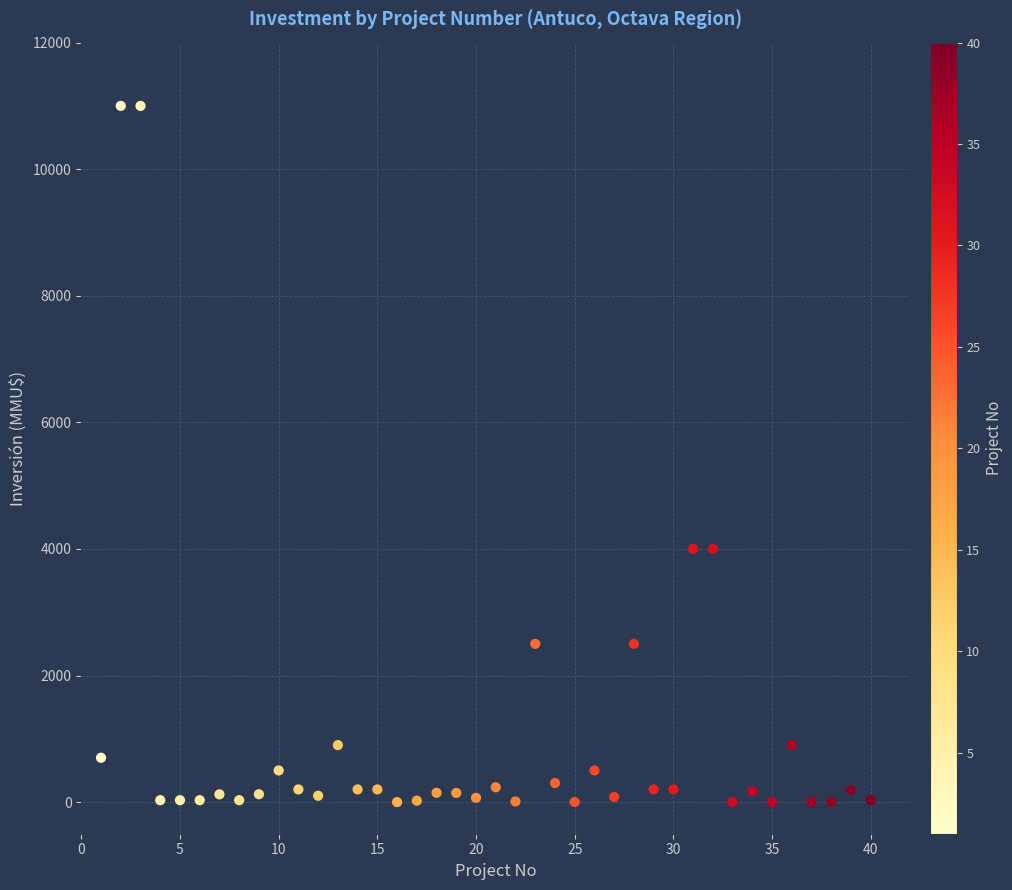

What is the range of Y values (max minus min)?

11000